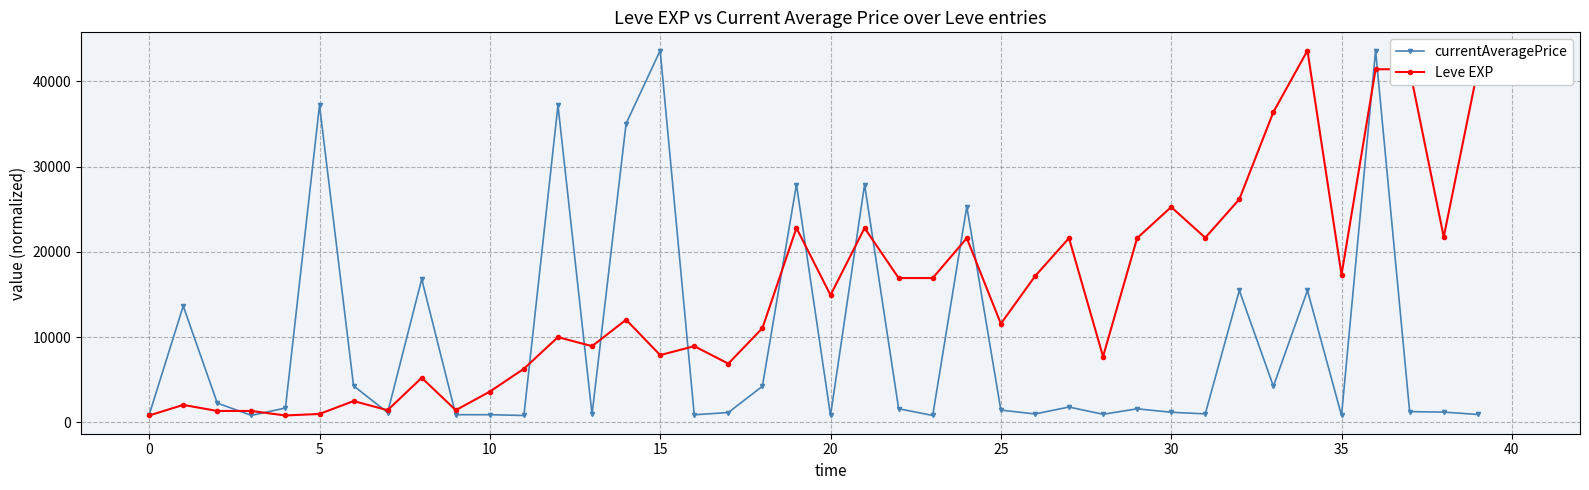

Which series ends up on top after the final intersection of Leve EXP and currentAveragePrice?

Leve EXP